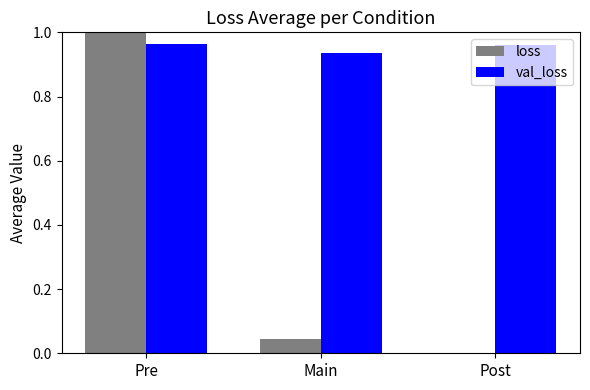

What are all the series names shown in the legend?

loss, val_loss